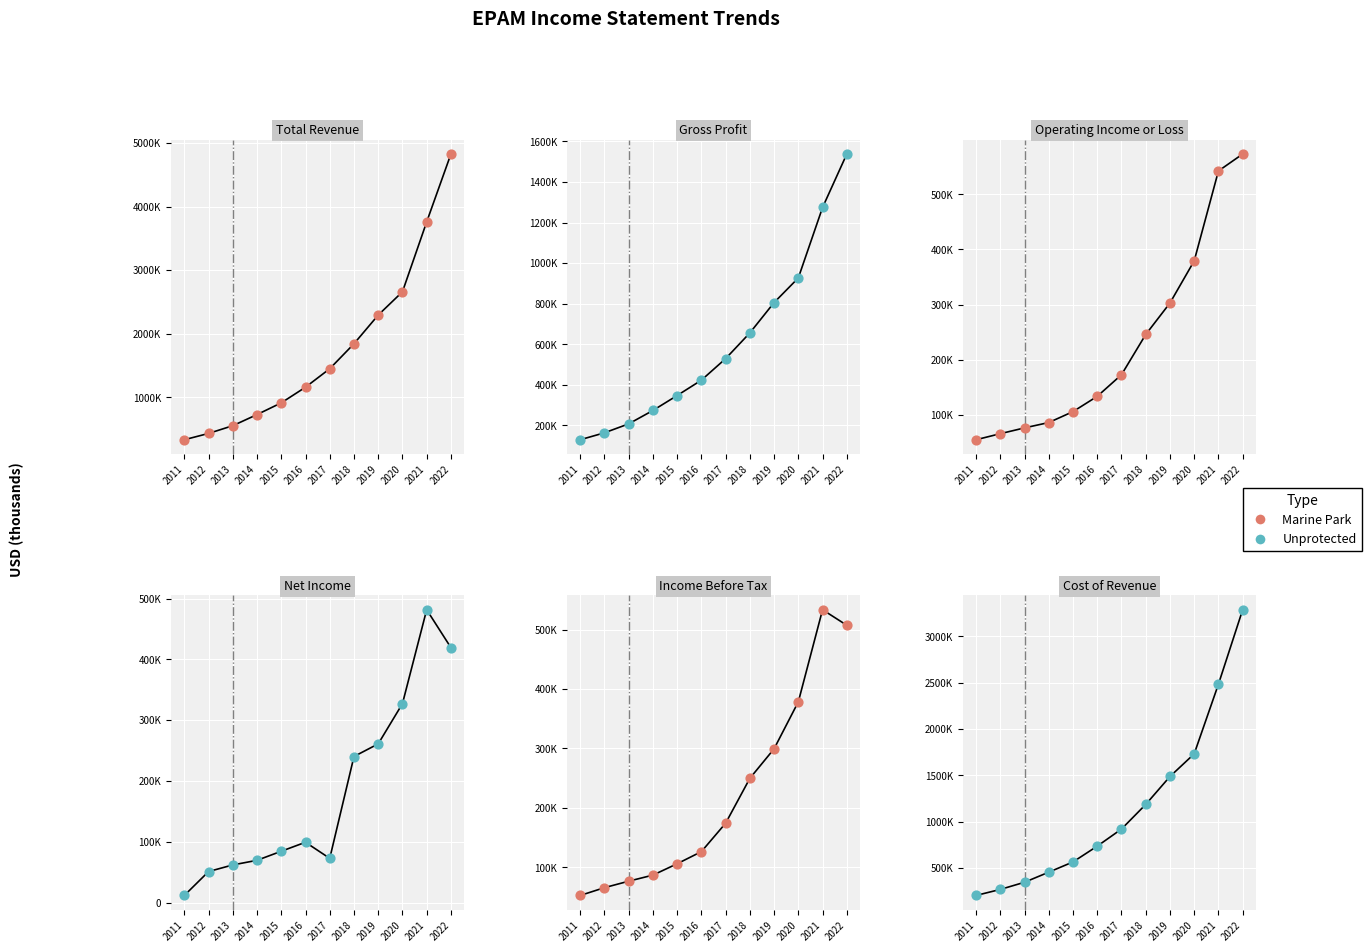

Which series has the largest Y range (max minus min)?

Unprotected